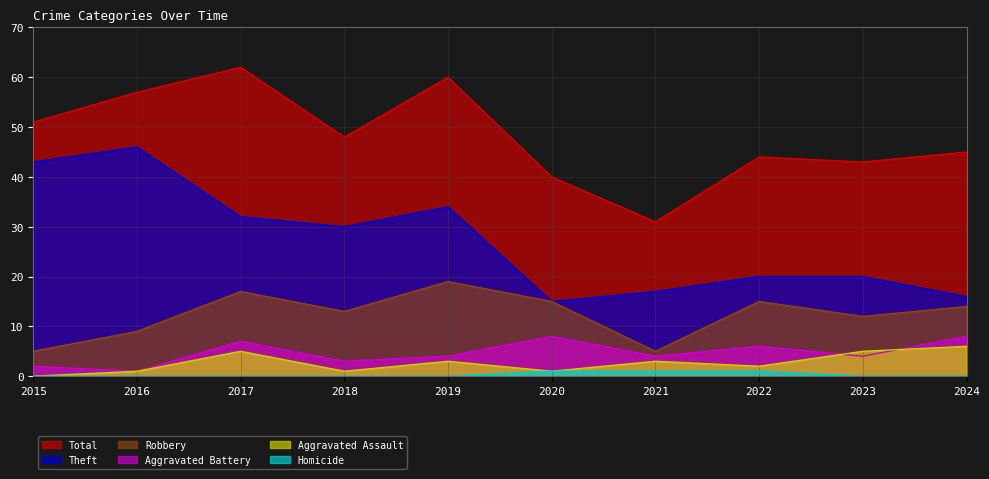

List the labels in order of Aggravated Assault value, largest first.

2024, 2017, 2023, 2019, 2021, 2022, 2016, 2018, 2020, 2015